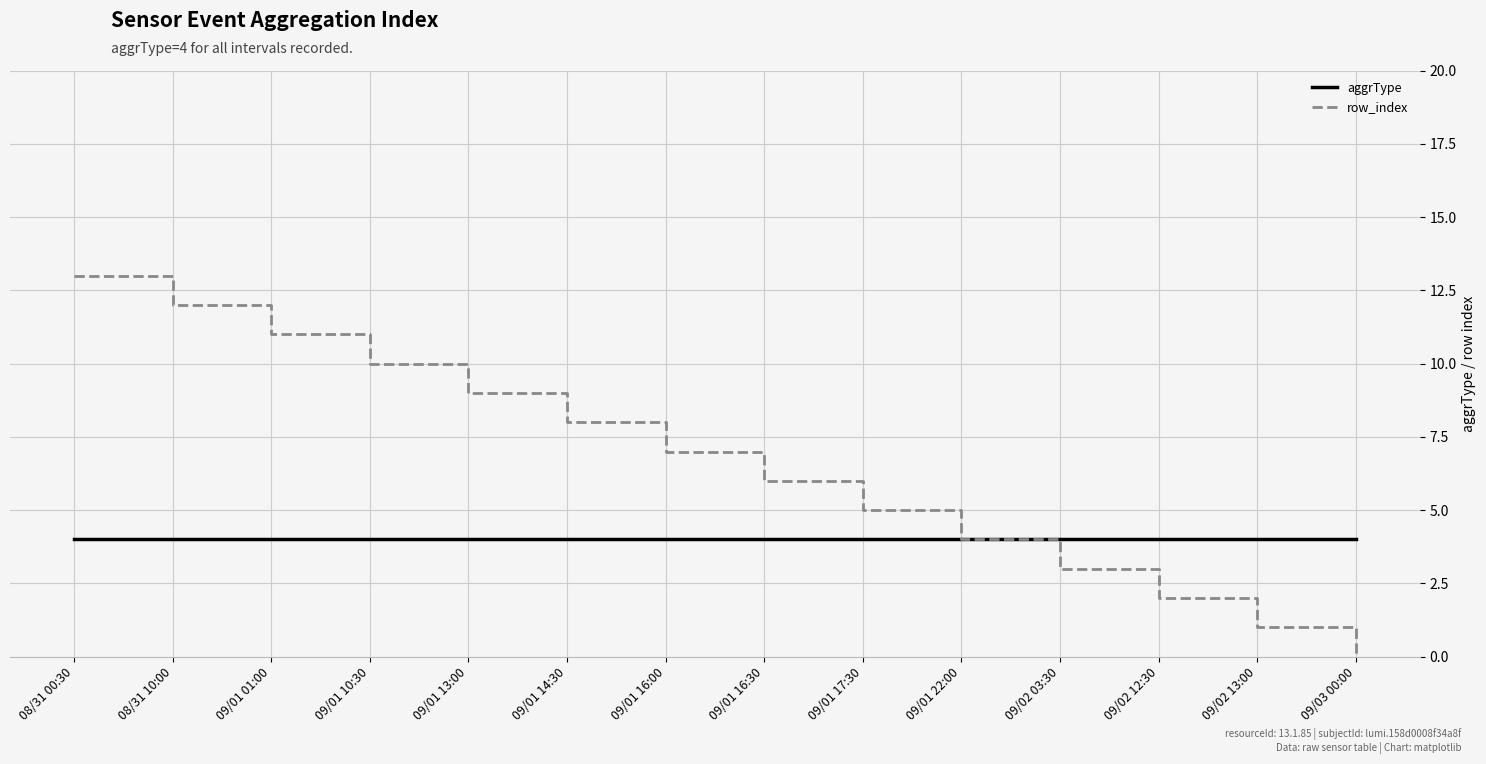

At which category is the sum across all series the highest?

08/31 00:30